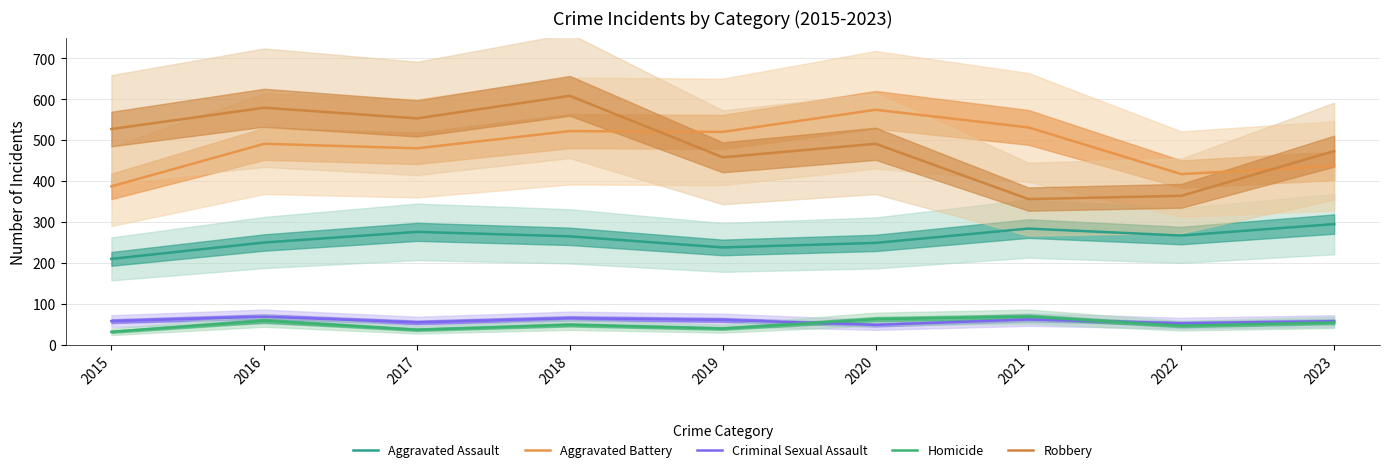

Reading right to left, what are all the values shown in this chart?

Aggravated Assault: 295	267	284	249	238	265	276	250	210
Aggravated Battery: 437	417	531	574	520	522	480	491	387
Criminal Sexual Assault: 58	53	62	49	61	65	55	69	58
Homicide: 55	47	69	63	40	49	37	59	32
Robbery: 473	364	356	491	458	608	553	579	527